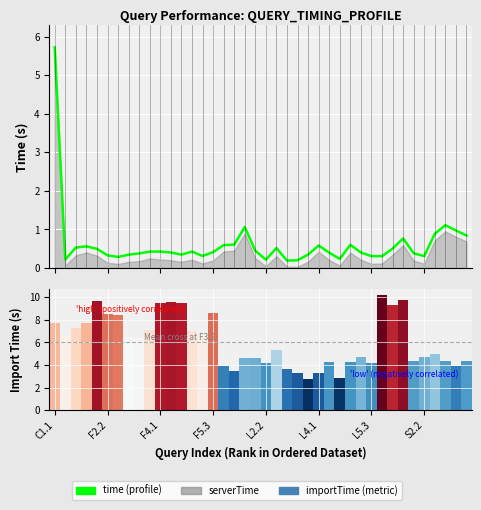

What is the label of the 36th bar from the right?

L2.2